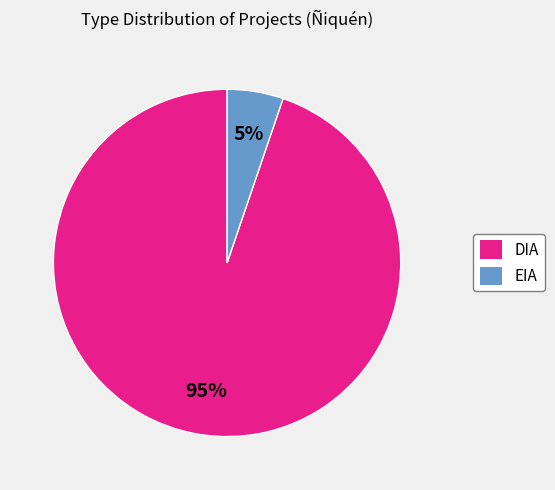

Is the sum of DIA and EIA greater than half?

Yes